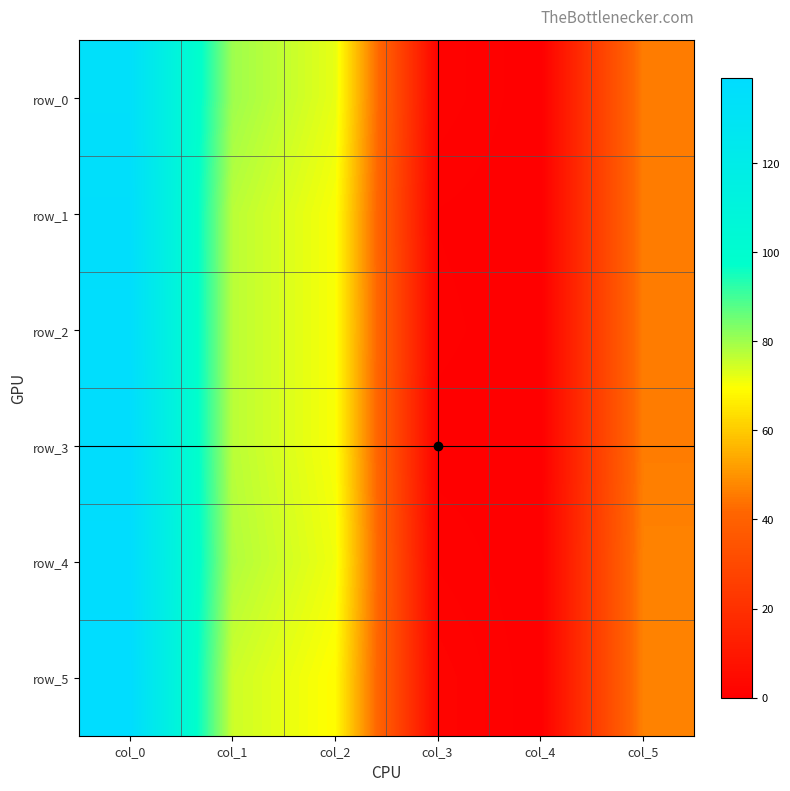

At which category is the sum across all series the highest?

col_0